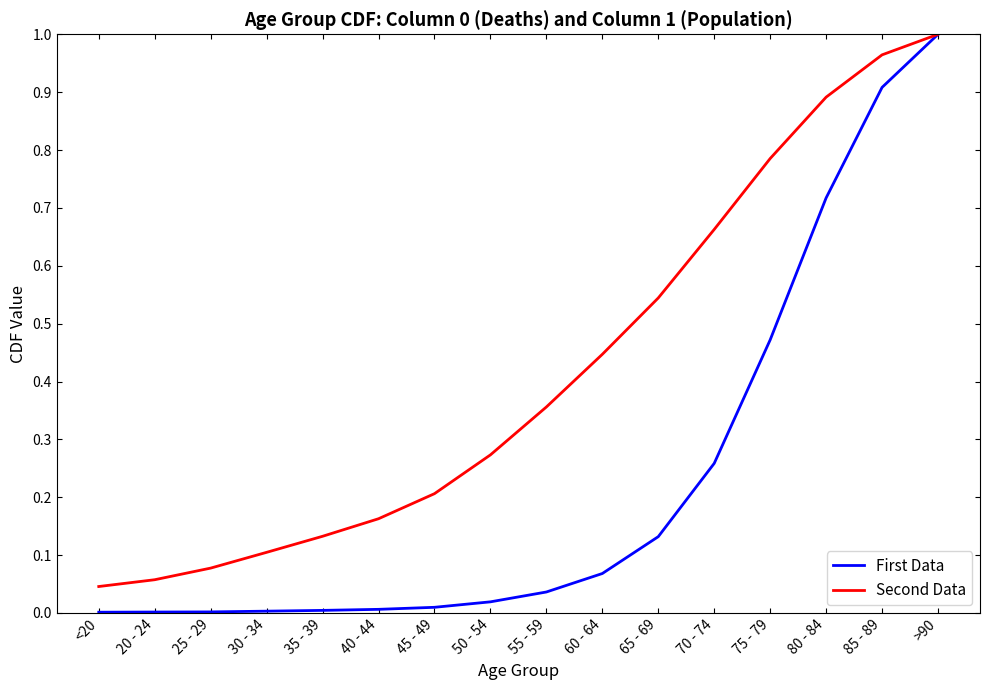

What position from the left is 45 - 49?

7